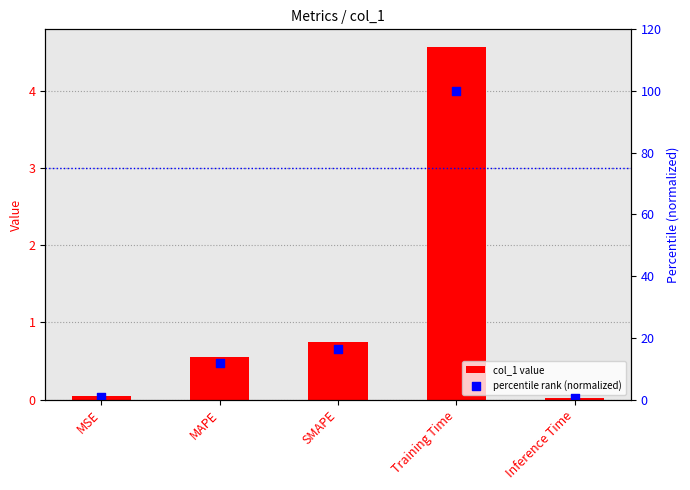

Is the value of col_1 value at MSE greater than the value of percentile rank (normalized) at SMAPE?

No